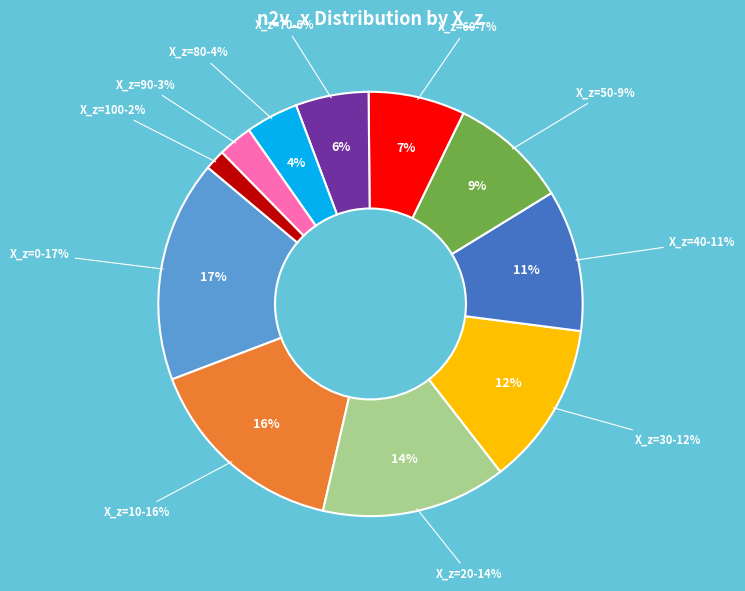

How much of the chart is everything except X_z=70?

94.4%